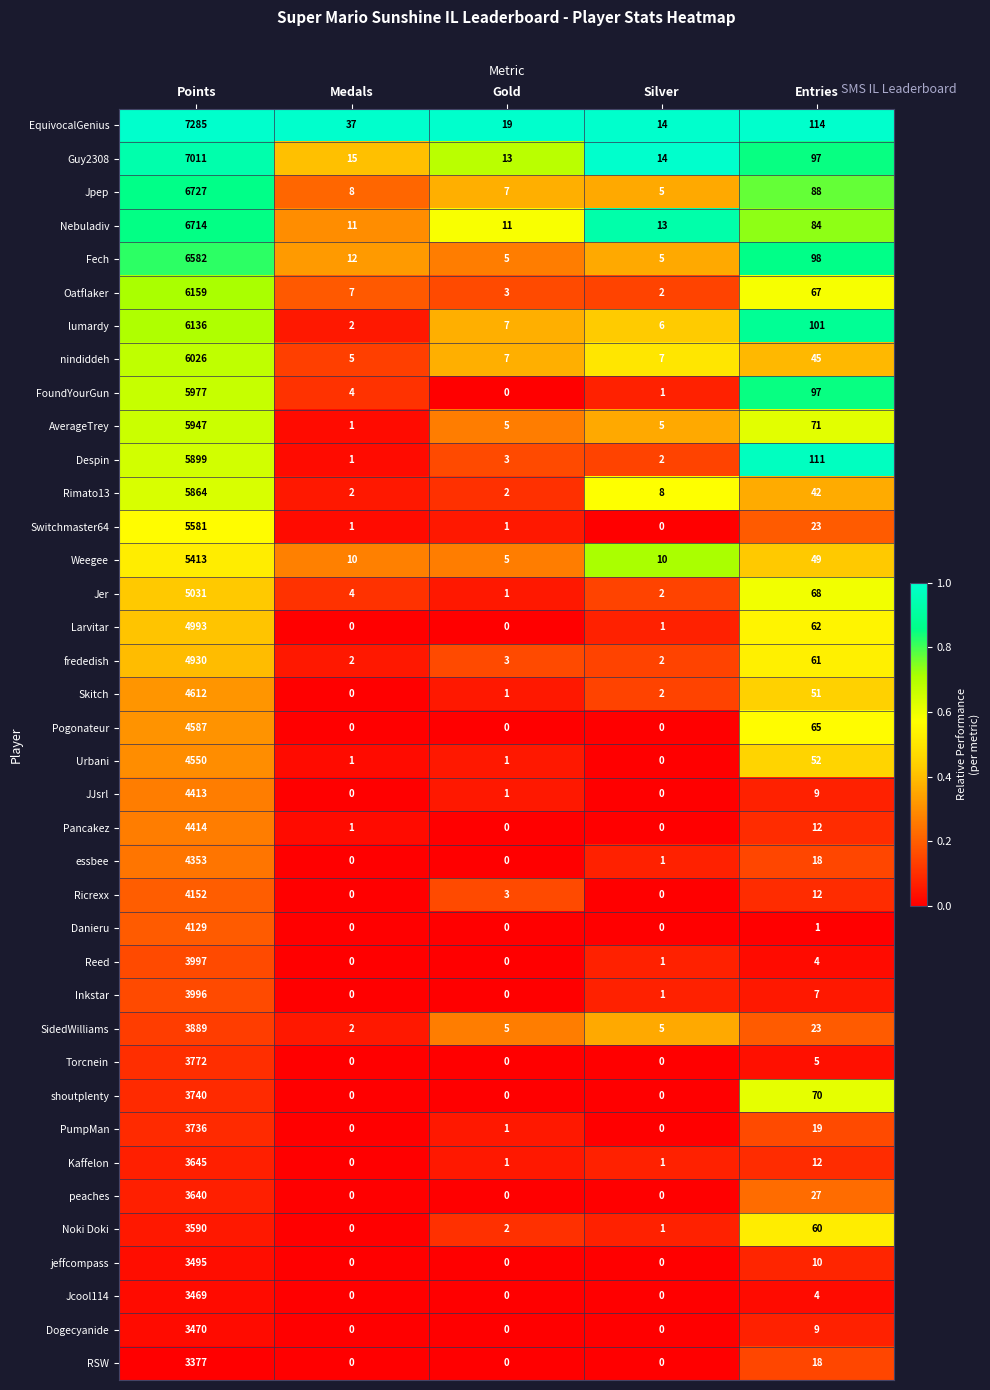

What is the sum of all frededish values?

4998